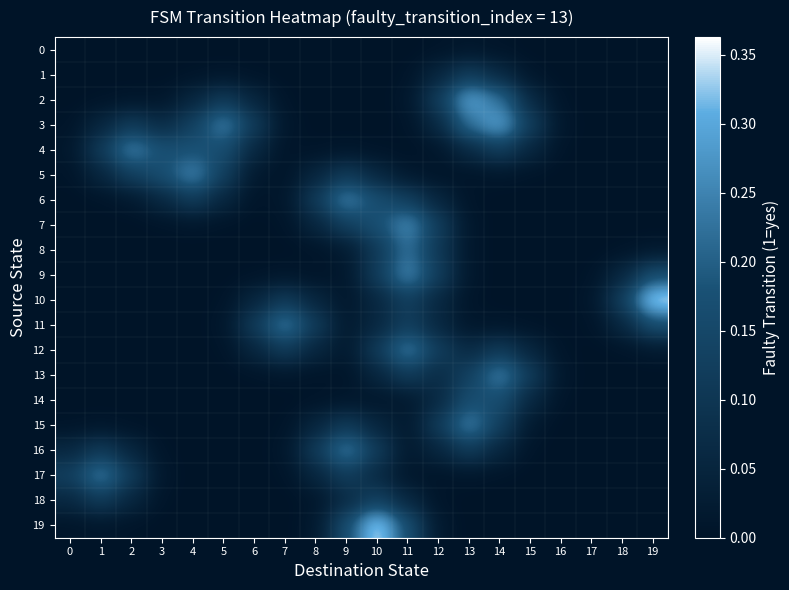

How many categories are shown in the chart?

20